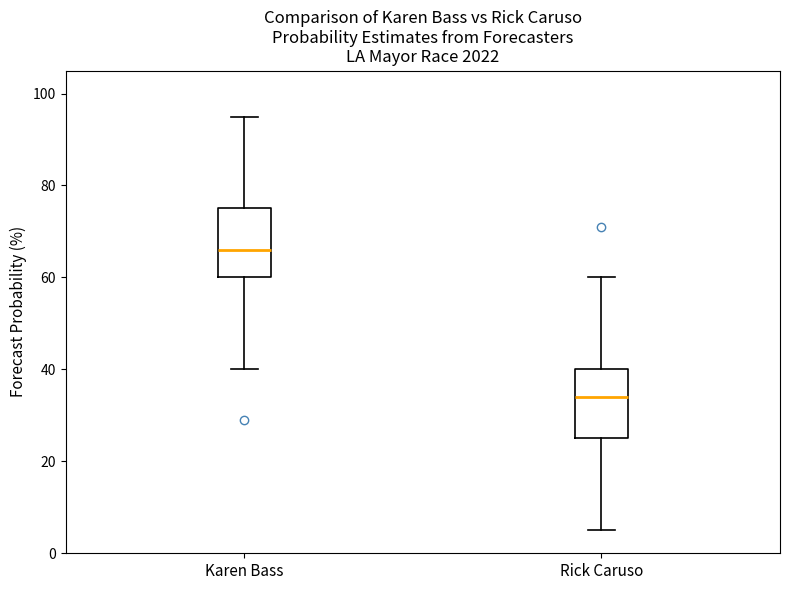

Reading left to right, read every box against the y-axis: the position of its median line, the range the box covers, and the ends of its whiskers. The values are not printed on the chart, so give them approximately, as read against the axis.

Karen Bass: median 66, box 60 to 76, whiskers 40 to 96
Rick Caruso: median 34, box 26 to 40, whiskers 6 to 60